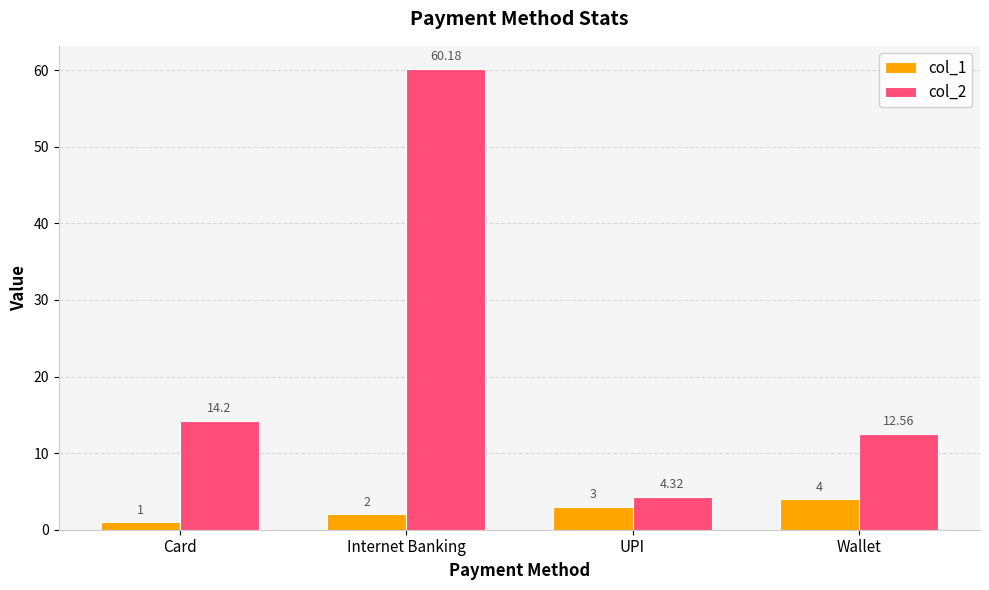

List the series in order of their overall mean, lowest first.

col_1, col_2